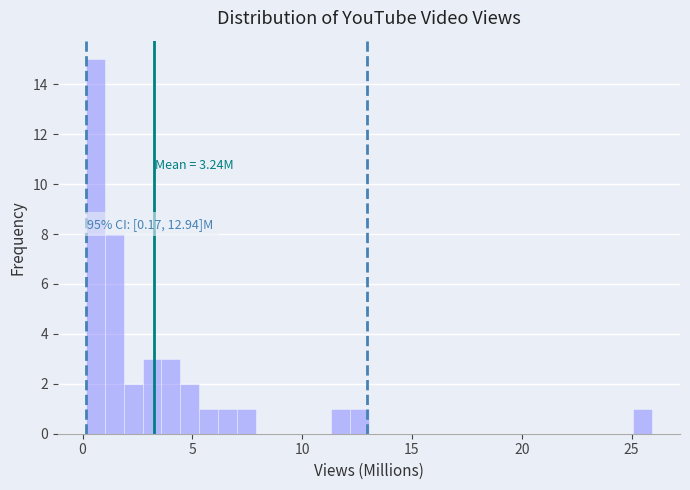

Around what value on the x-axis is the tallest bar? Give the approximate position of its centre, as read against the axis.

0.5